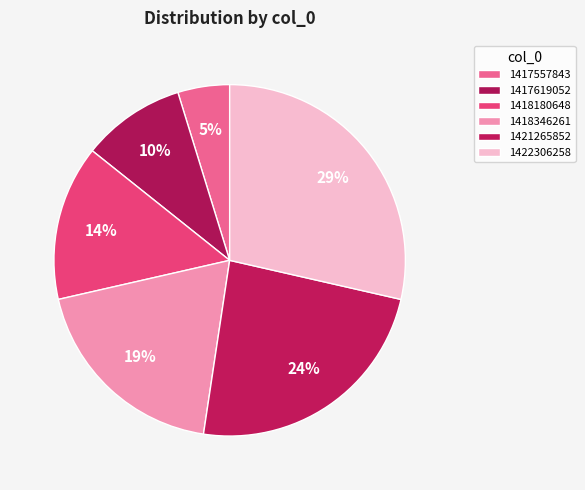

Is 1422306258 the majority of the pie?

No